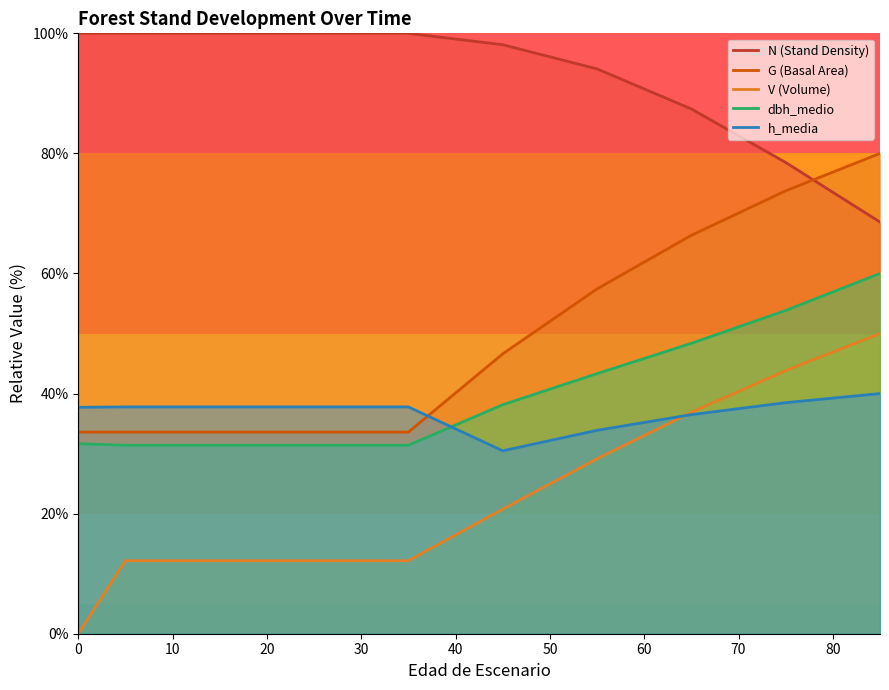

At which label is V_con_corteza closest to 25?

55